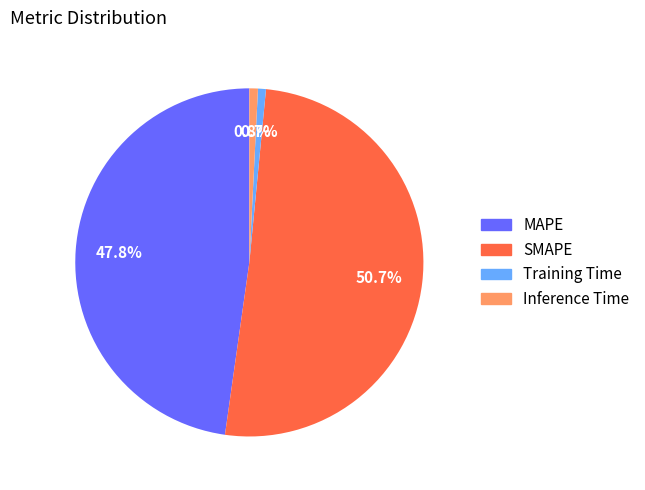

How many slices are in this pie chart?

4